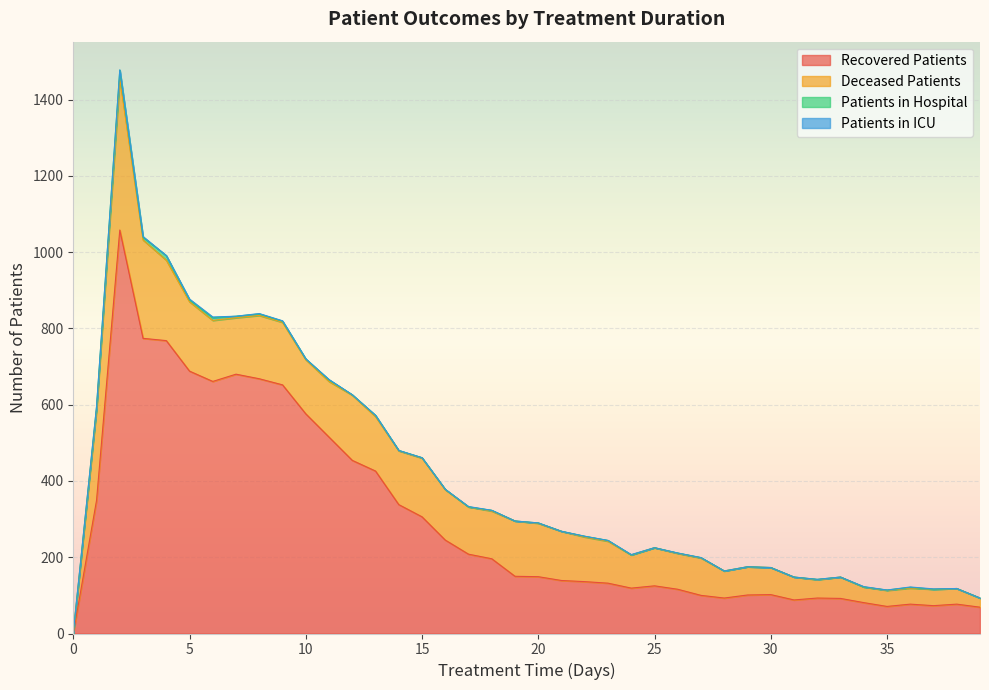

Rank the series by their maximum value, from lowest to highest.

patients_in_icu, patients_in_hospital, deceased_patients, recovered_patients